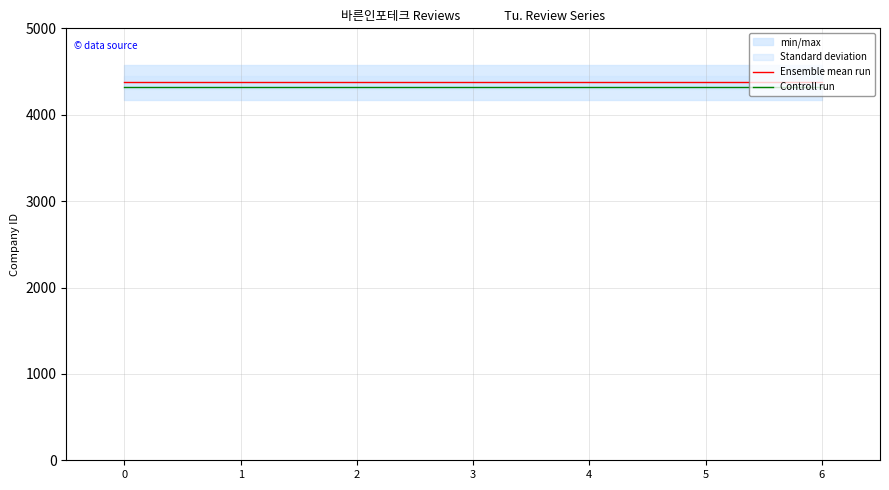

The value of Ensemble mean run at 6 is 1334. True or false?

False